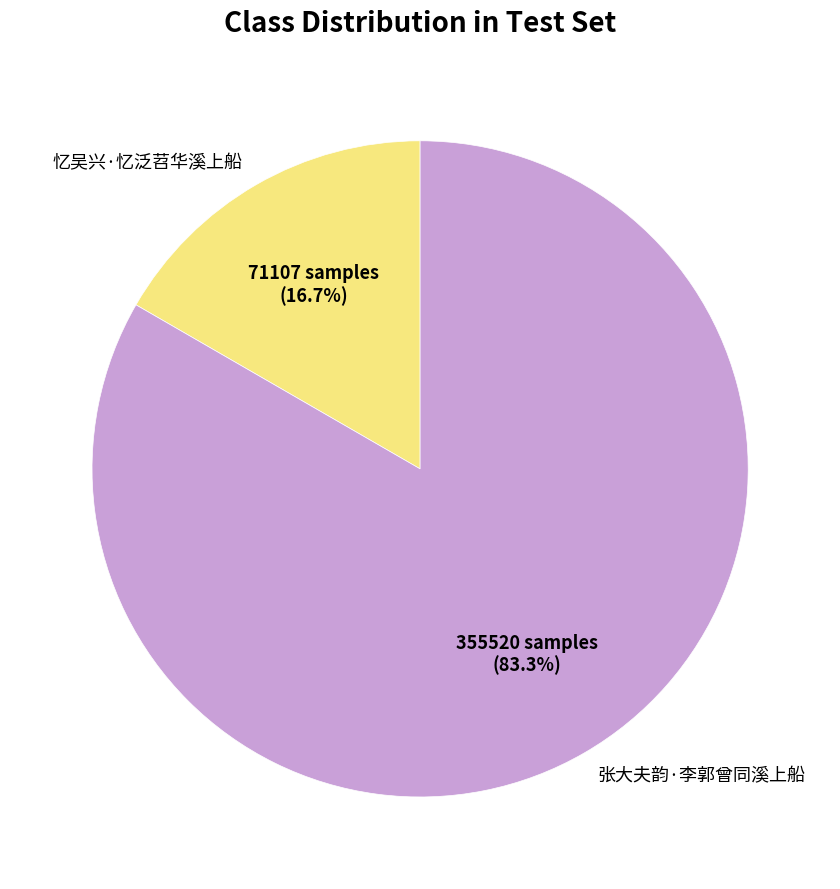

The 忆吴兴·忆泛苕华溪上船 slice represents 17% of the pie. True or false?

True